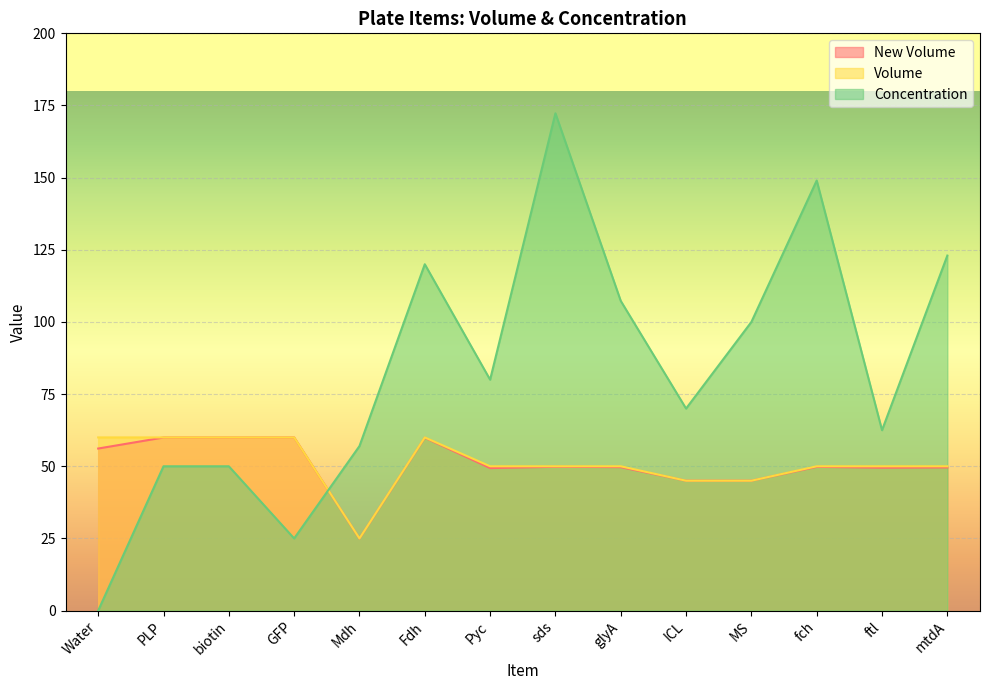

Reading left to right, list all the values displayed in this chart.

New Volume: Water=56.1	PLP=60.0	biotin=60.0	GFP=60.0	Mdh=24.9	Fdh=59.9	Pyc=49.4	sds=49.8	glyA=49.7	ICL=45.0	MS=45.0	fch=49.8	ftl=49.5	mtdA=49.6
Volume: Water=60.0	PLP=60.0	biotin=60.0	GFP=60.0	Mdh=25.0	Fdh=60.0	Pyc=50.0	sds=50.0	glyA=50.0	ICL=45.0	MS=45.0	fch=50.0	ftl=50.0	mtdA=50.0
Concentration: Water=0.0	PLP=50.0	biotin=50.0	GFP=25.0	Mdh=57.0	Fdh=120.0	Pyc=80.0	sds=172.3	glyA=107.3	ICL=70.0	MS=100.0	fch=149.0	ftl=62.5	mtdA=123.0